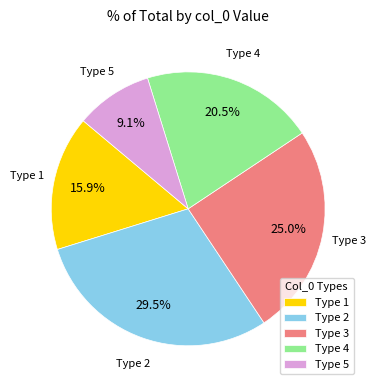

Does Type 2 represent more than half of the total?

No